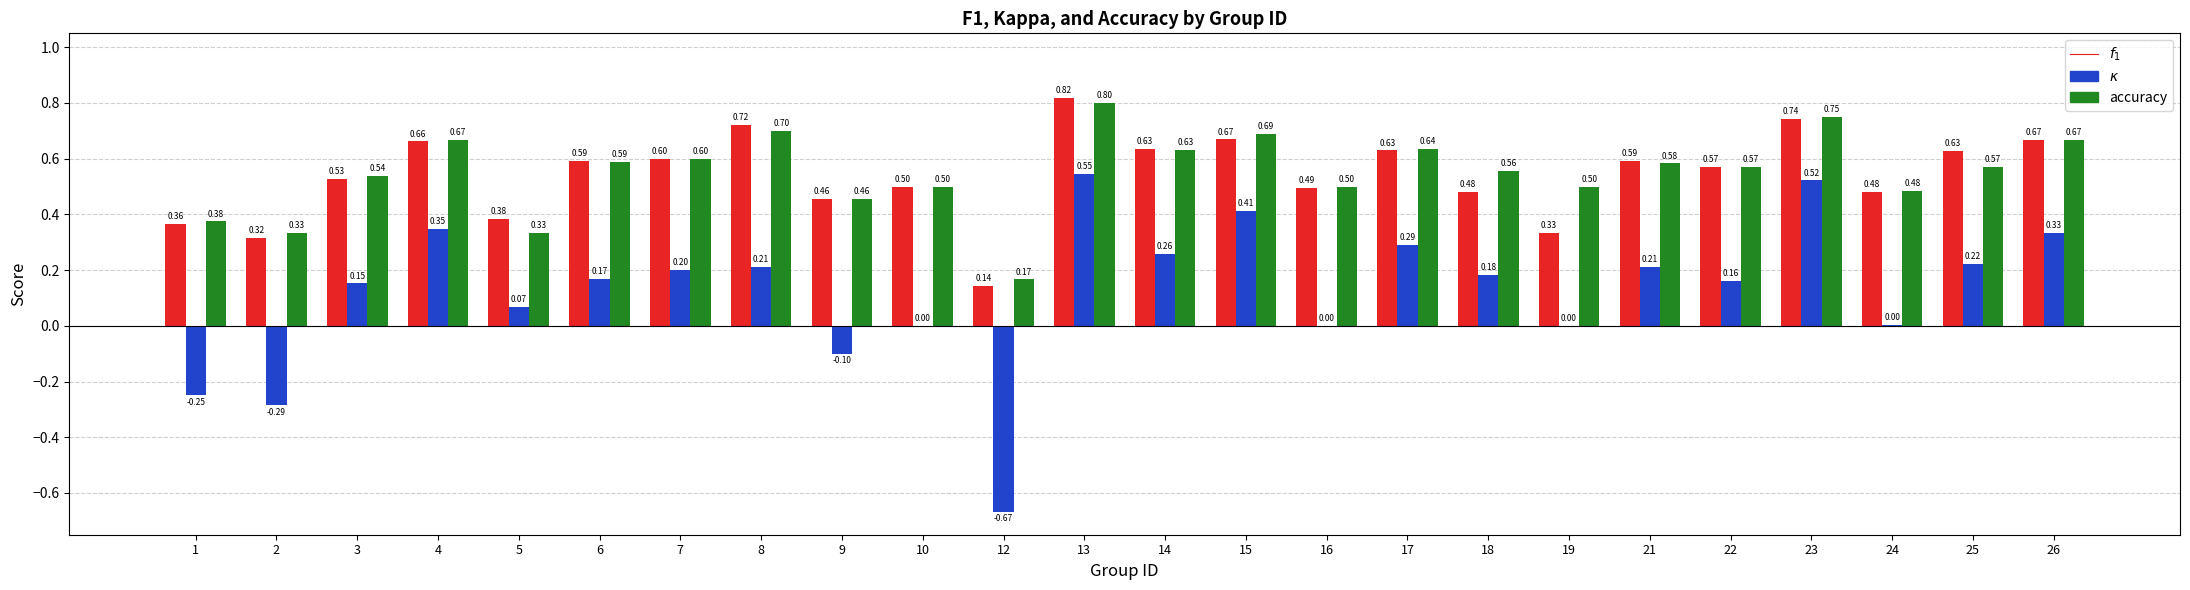

At which category is the sum across all series the highest?

13